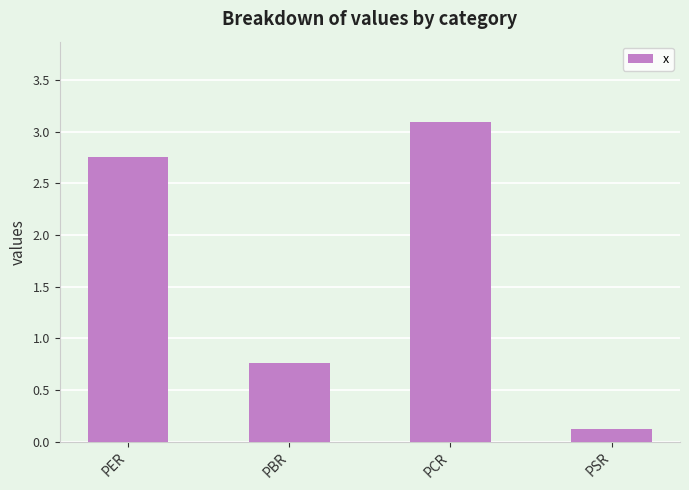

What is the label of the 3rd bar from the left?

PCR